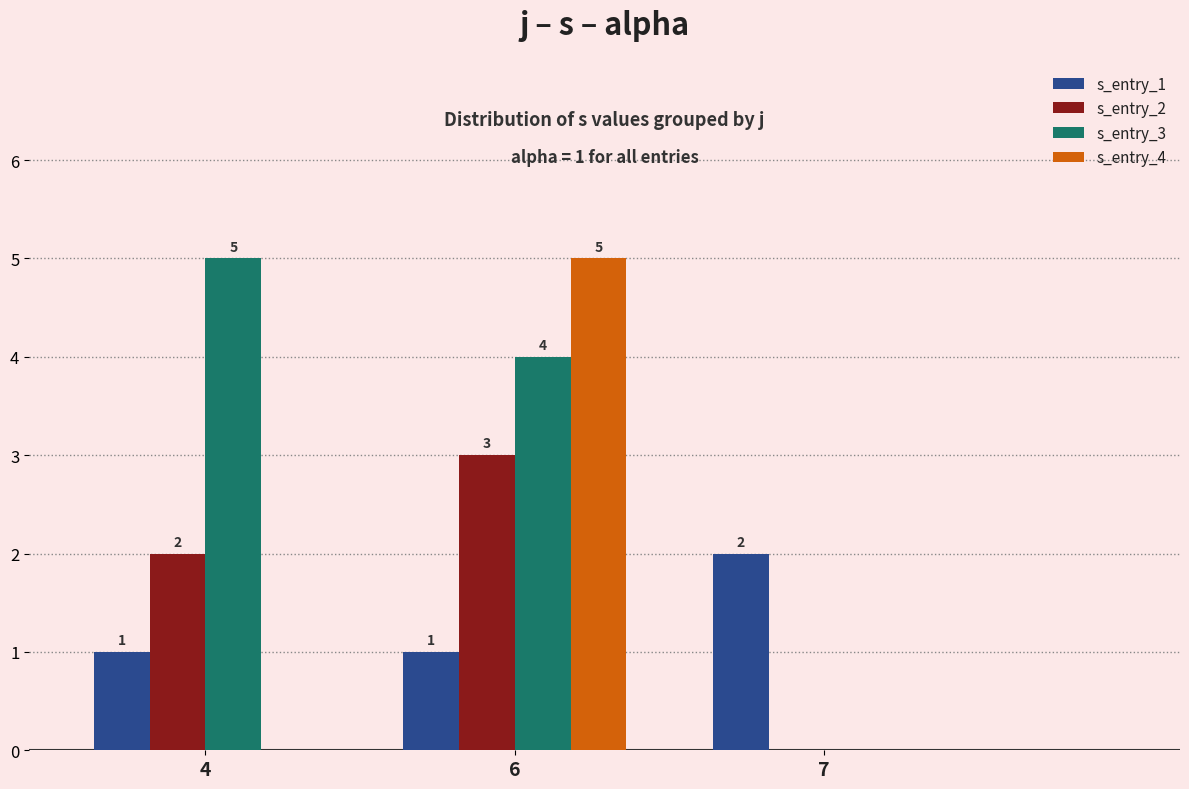

What is the total value across all series at 6?

13